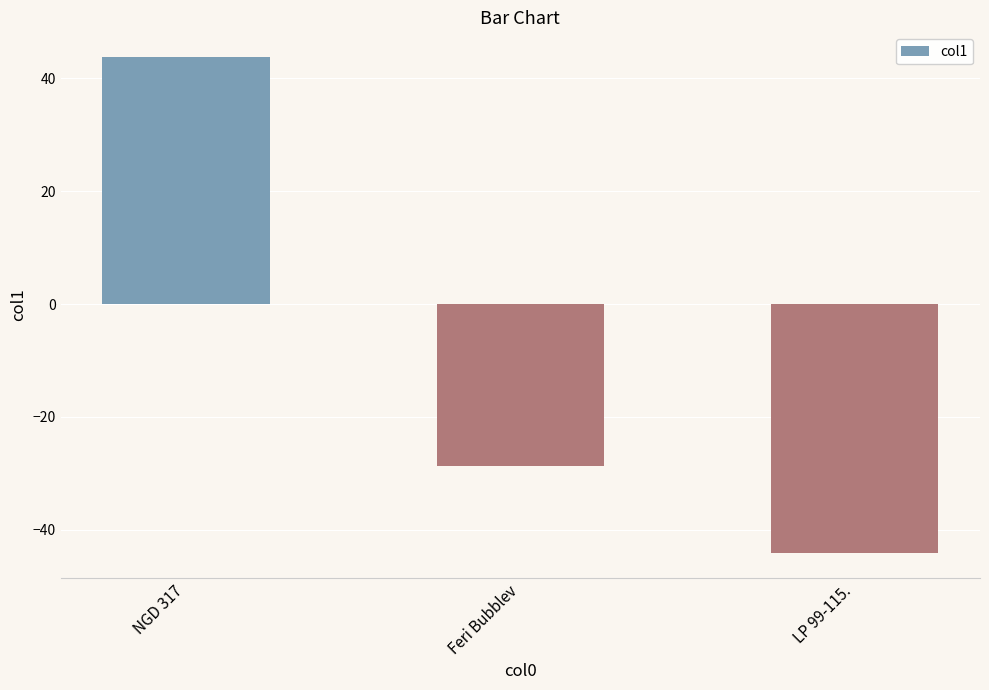

What is the approximate value at Feri Bubblev?

-28.8